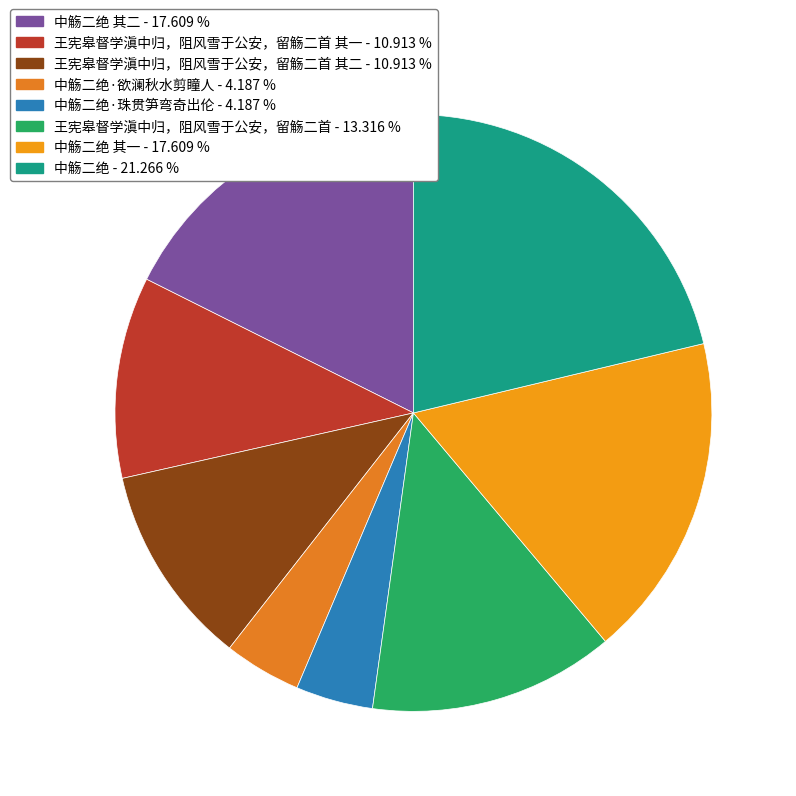

Which category has the smallest portion of the pie?

中觞二绝·欲澜秋水剪瞳人